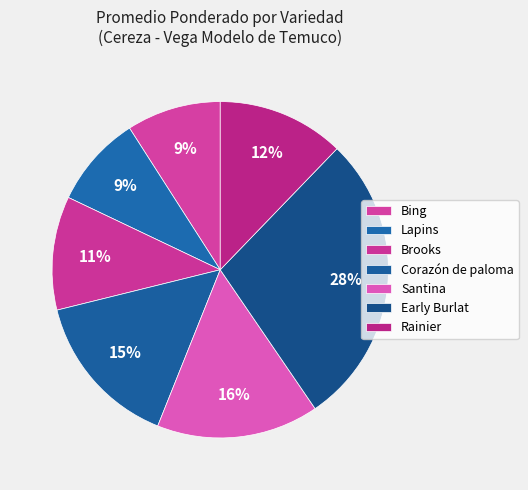

How many segments does this pie chart have?

7